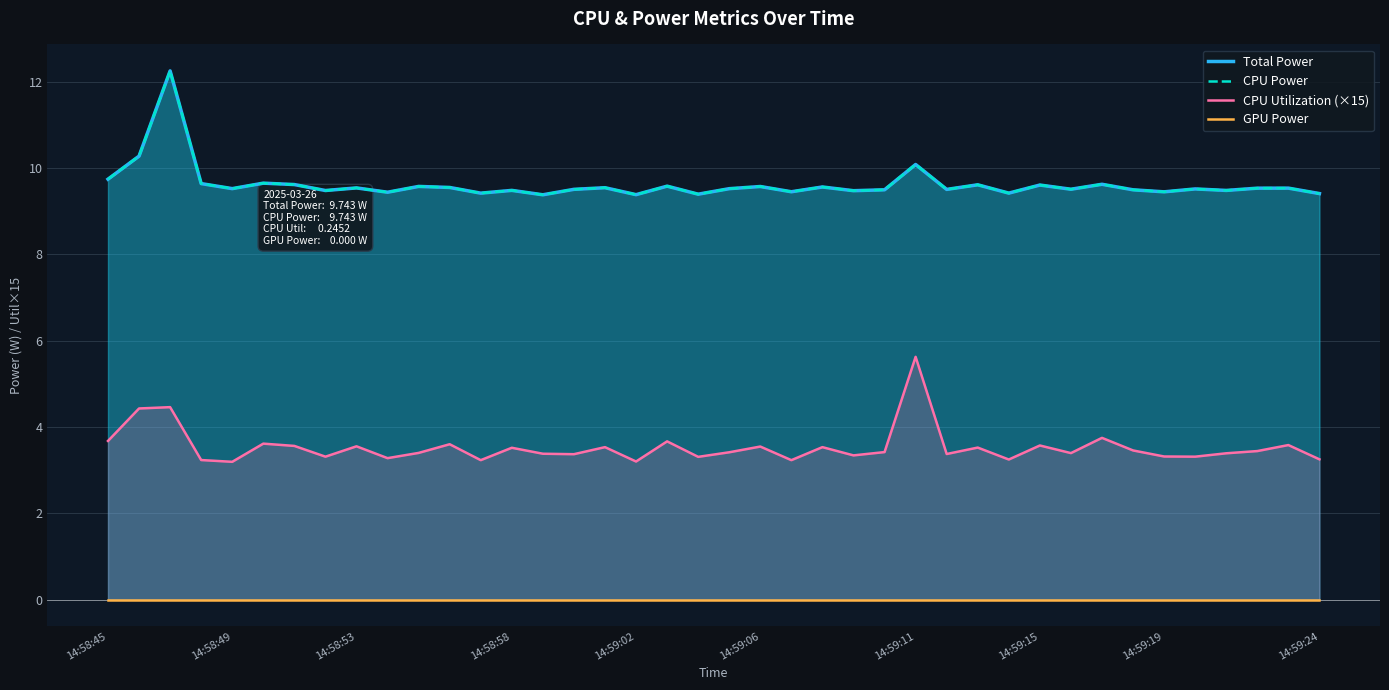

True or false: GPU Power and CPU Utilization (×15) intersect in this chart.

False